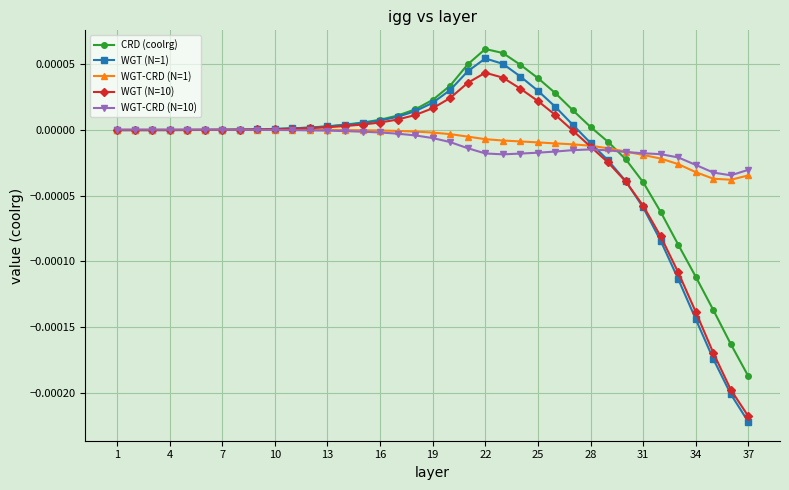

Count the number of categories in the chart.

37